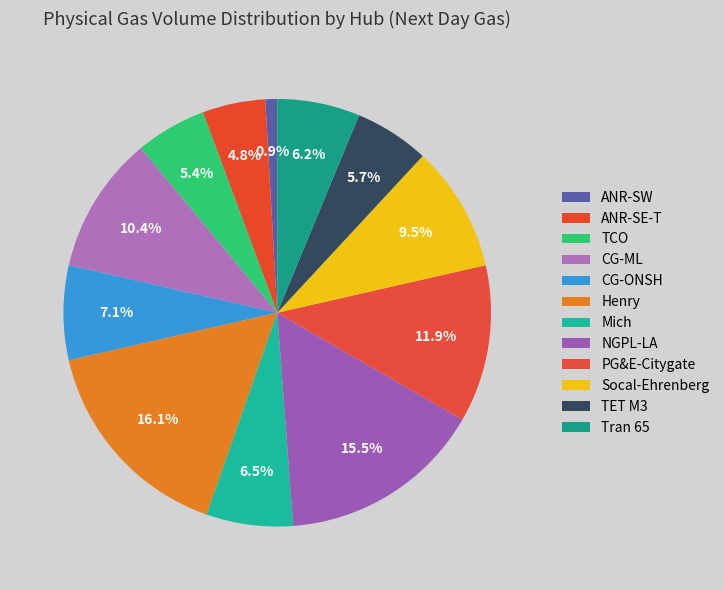

Which slice is the largest?

Henry